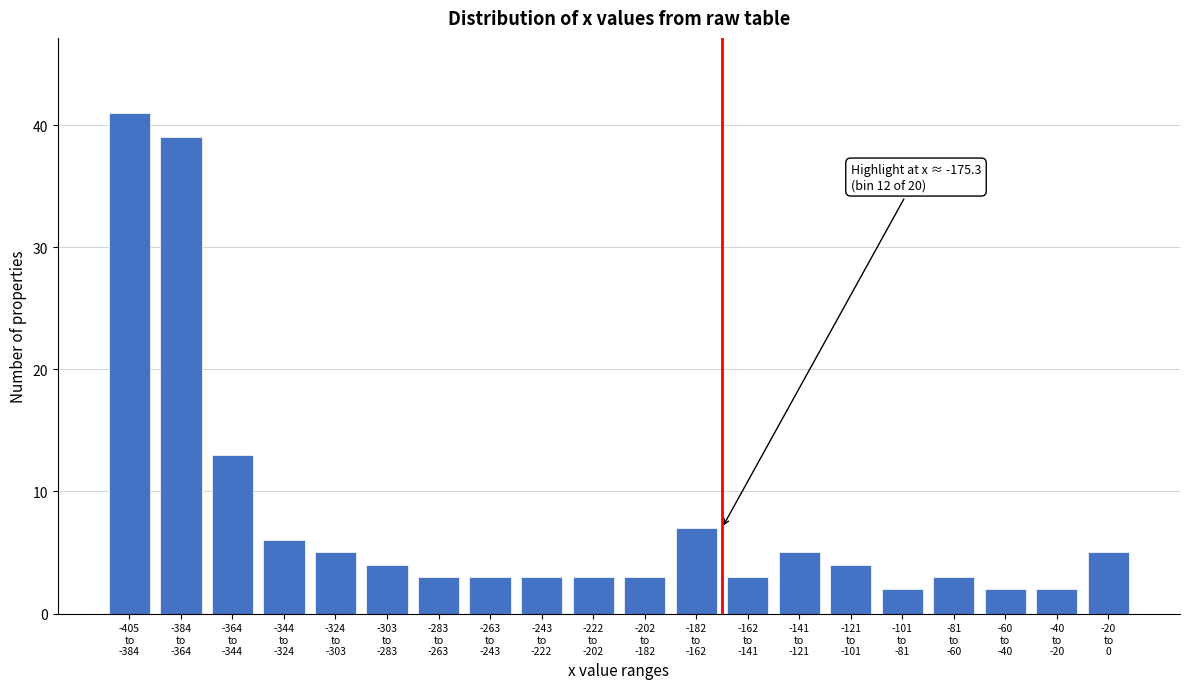

Reading left to right, extract all data points from this chart.

41	39	13	6	5	4	3	3	3	3	3	7	3	5	4	2	3	2	2	5